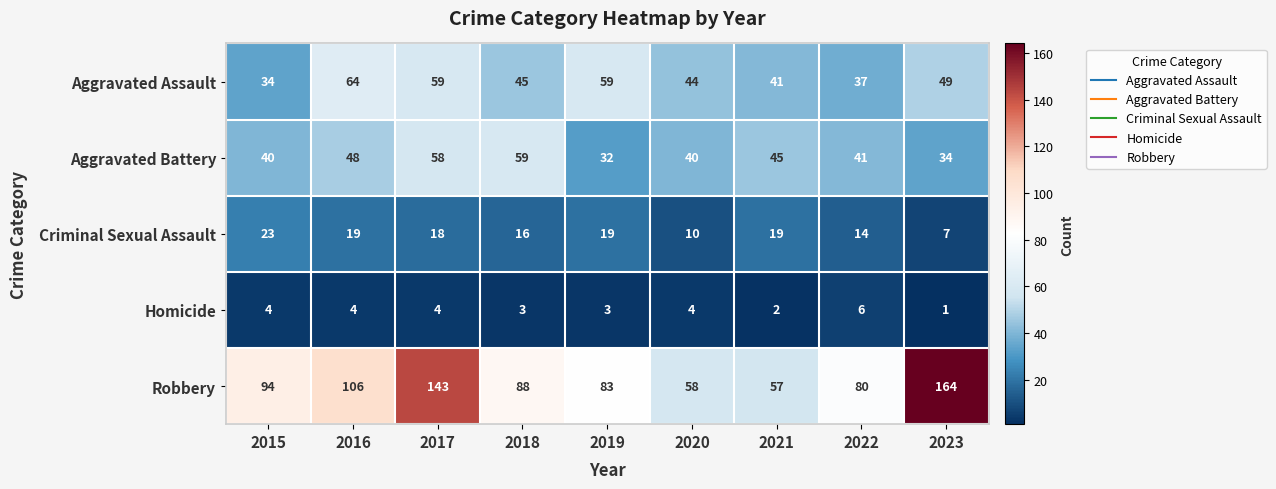

Which category has the highest value in the Robbery series?

2023